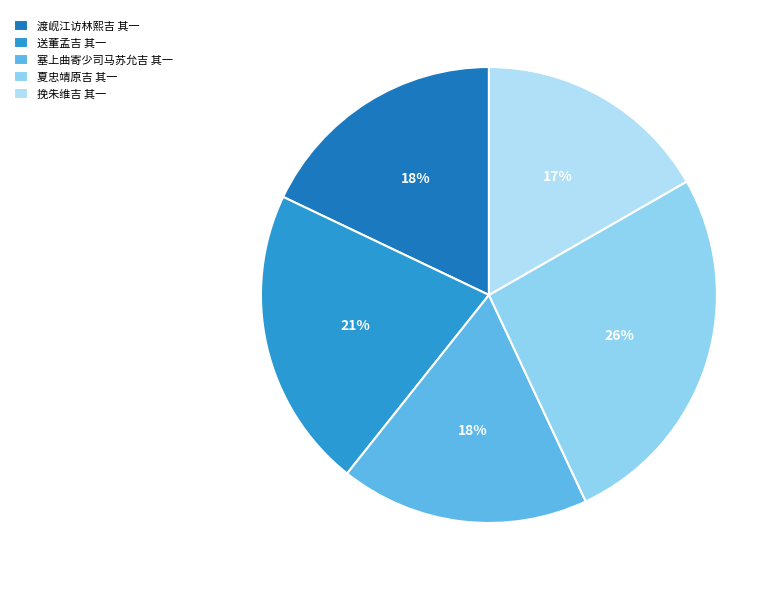

The 挽朱维吉 其一 slice represents 17% of the pie. True or false?

True